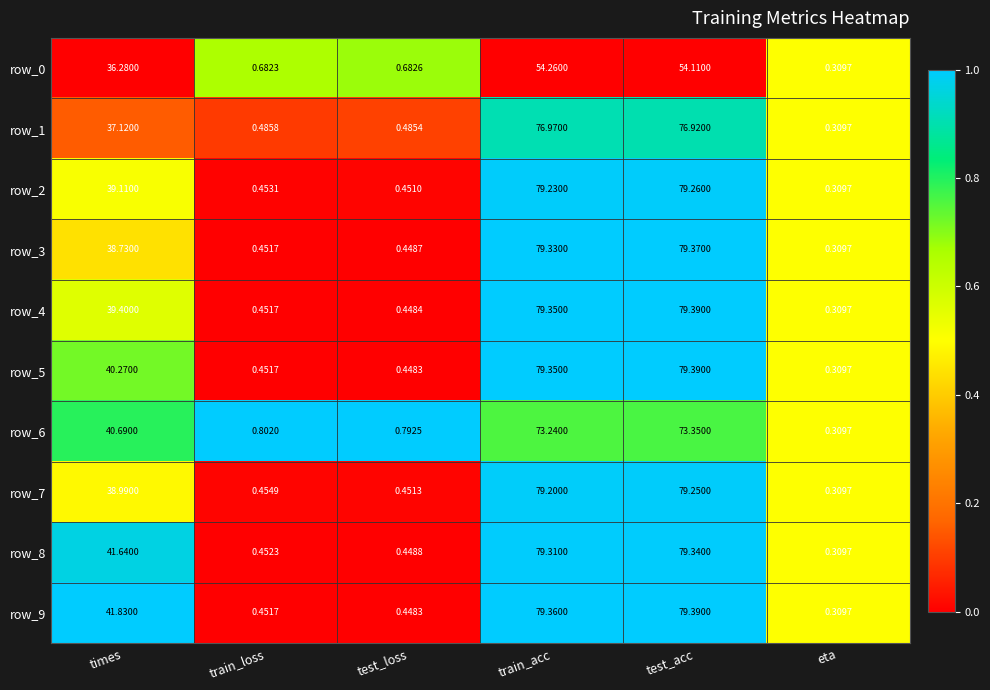

Which label corresponds to the largest value in the chart?

test_acc